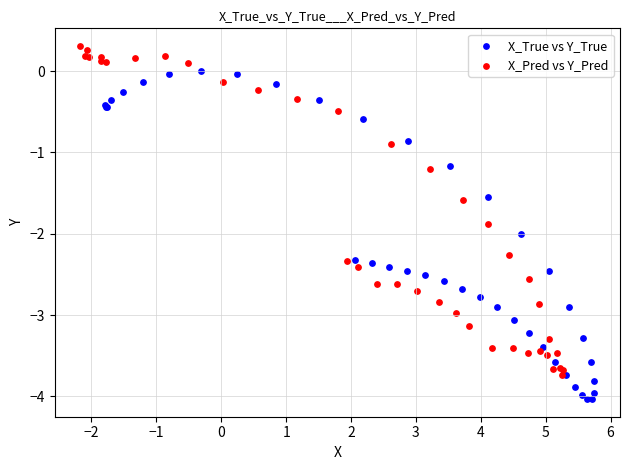

What are all the series names shown in the legend?

X_True vs Y_True, X_Pred vs Y_Pred